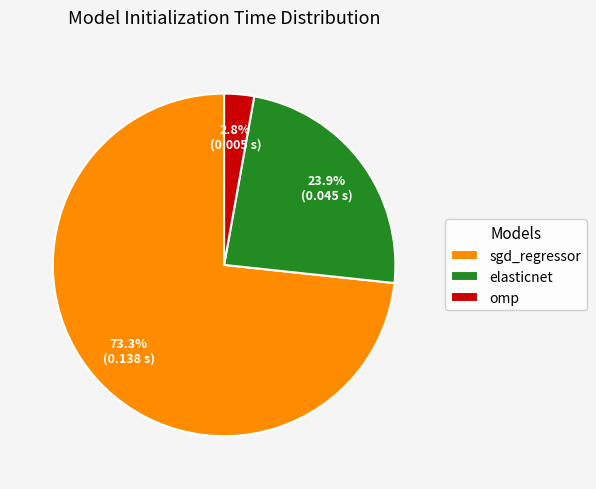

Does omp account for over 50% of the chart?

No